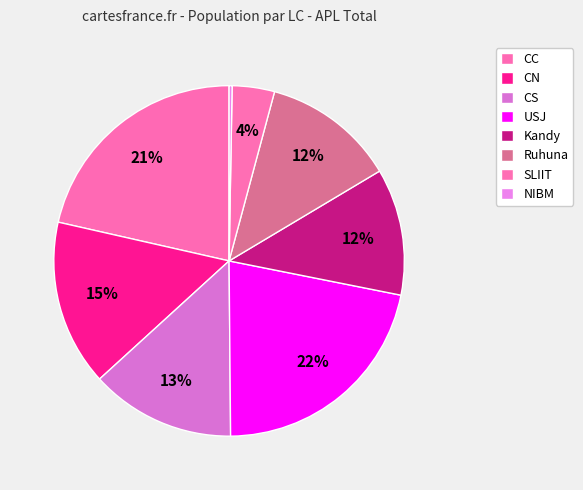

To the nearest percent, what is the difference between the CN and Kandy slice percentages?

4%